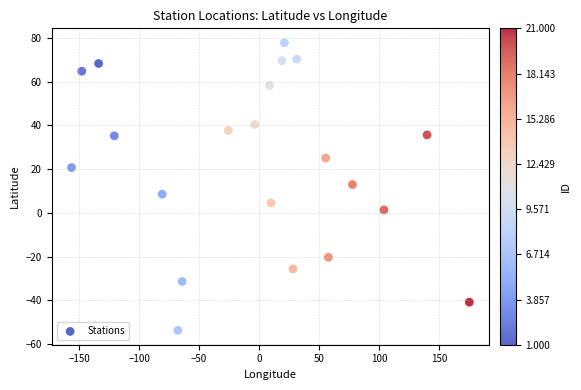

What is the range of X values (max minus min)?

331.1